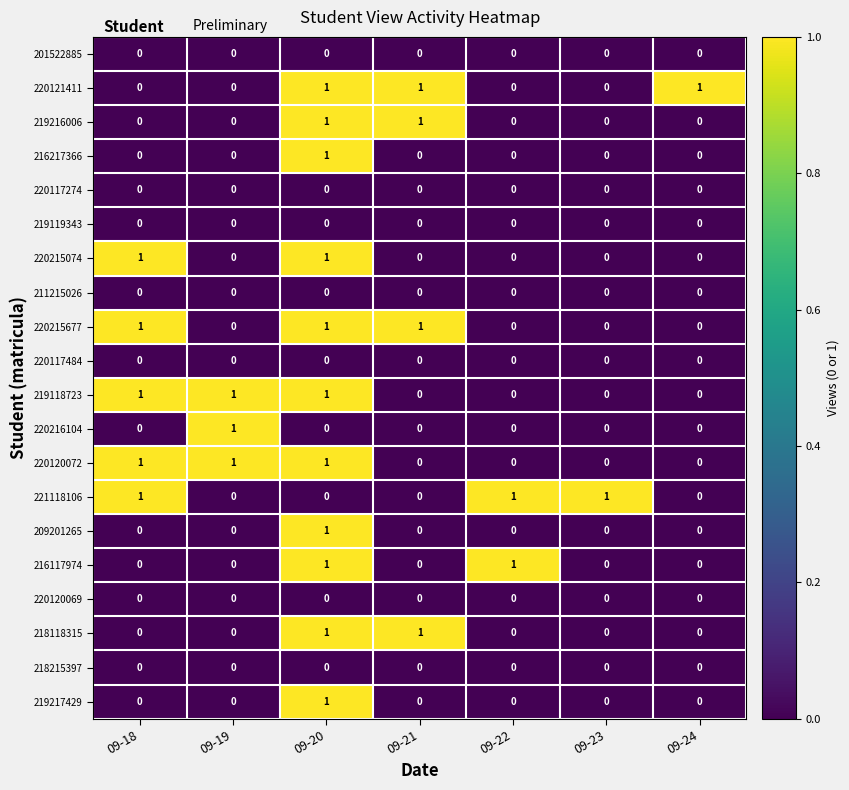

At how many categories does at least one series exceed 0?

7